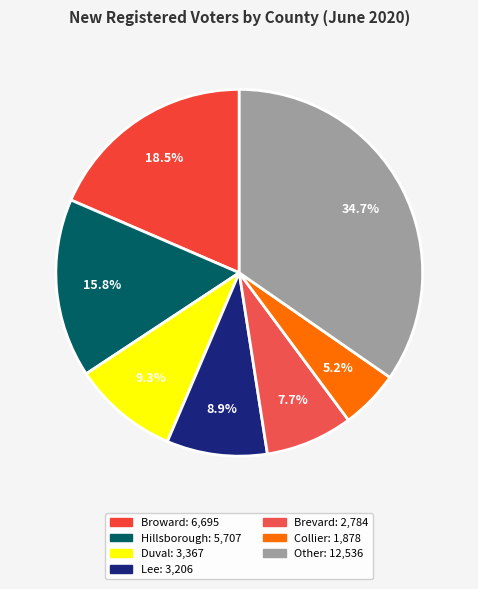

How many segments does this pie chart have?

7